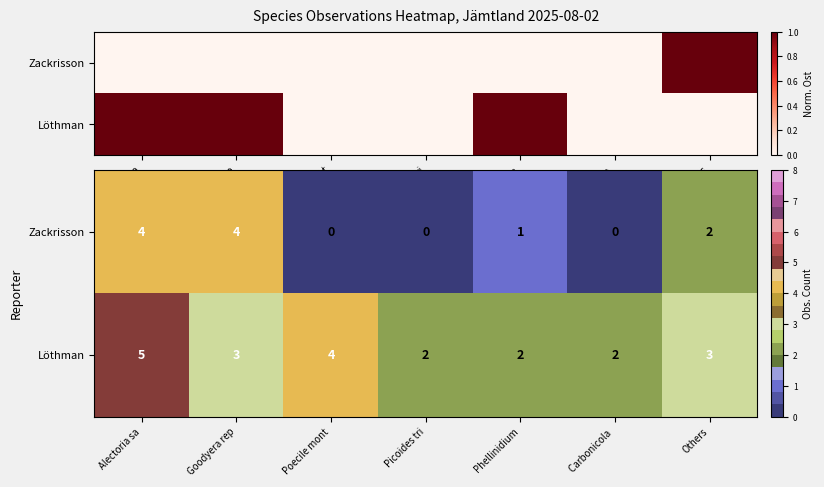

What is the difference between the maximum and minimum values in the Zackrisson series?

4